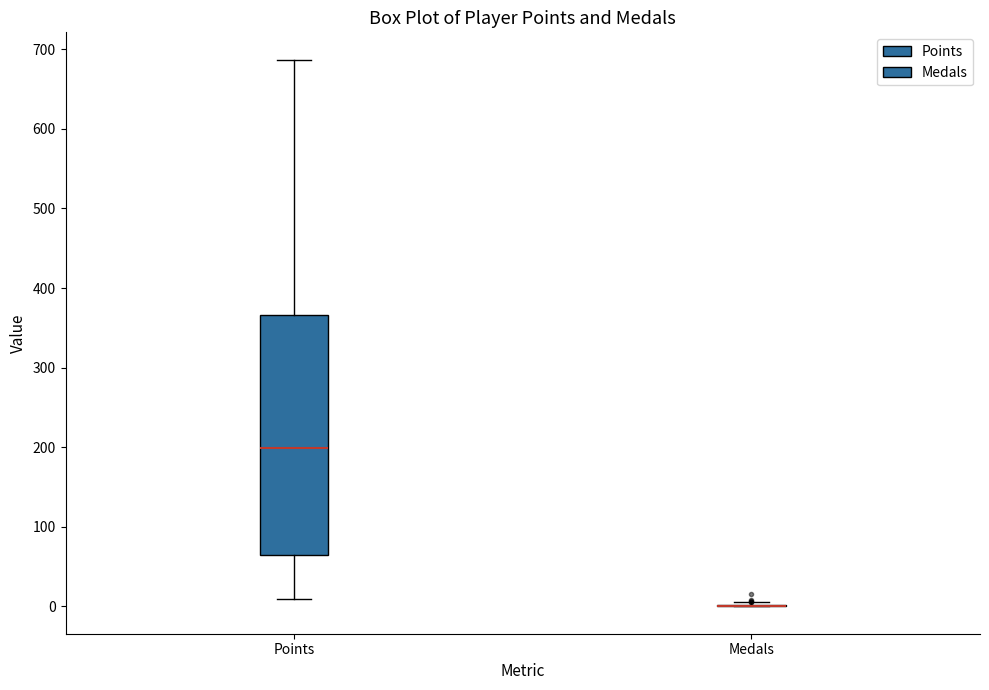

Comparing the boxes themselves (not the whiskers), which one is the tallest?

Points